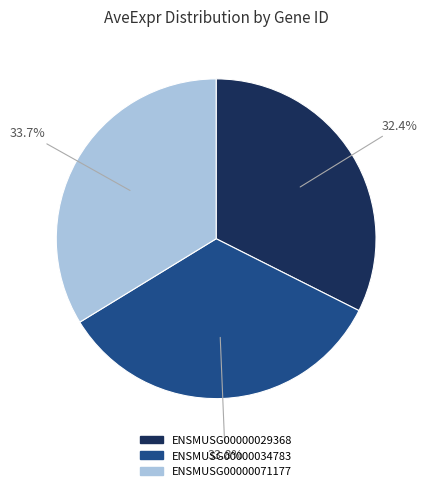

To the nearest percent, what is the difference between the largest and smallest slice percentages?

1%